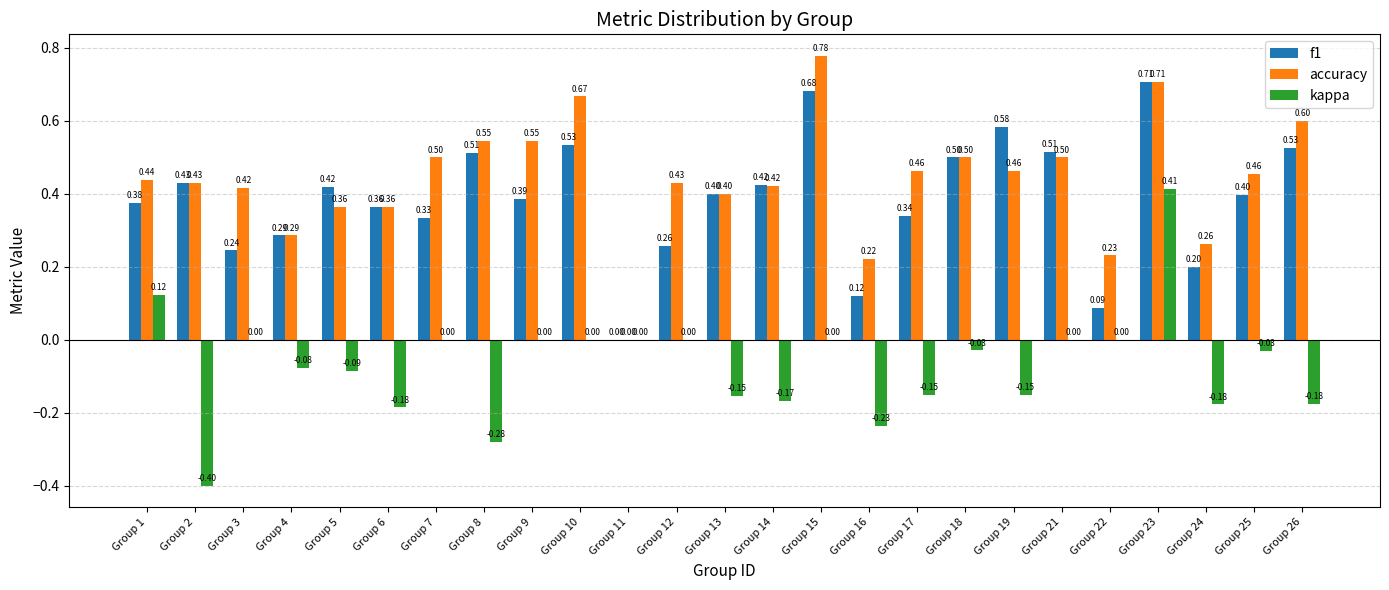

Which series has the largest range (max minus min)?

kappa